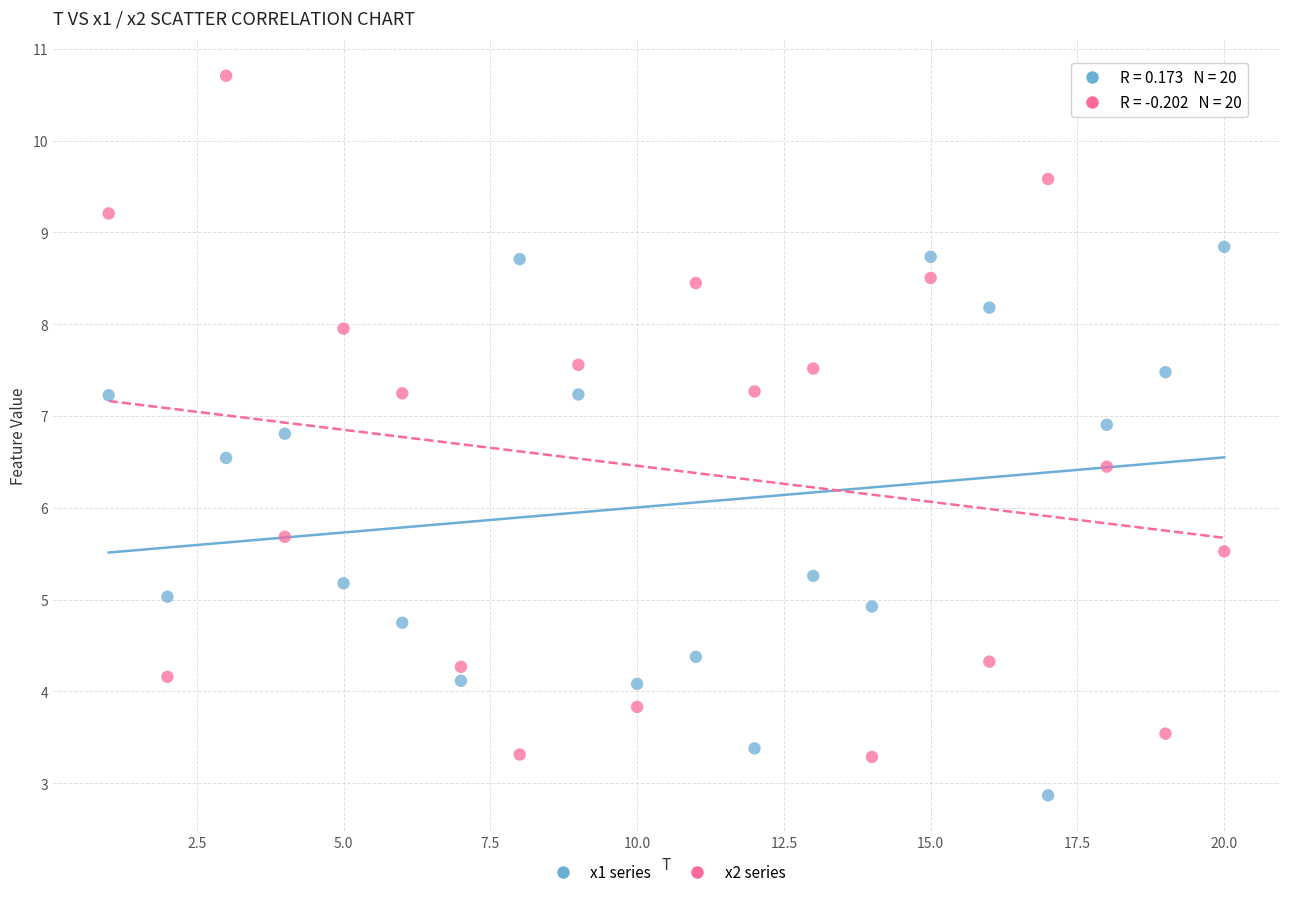

Which series reaches the maximum Y coordinate?

x2 series